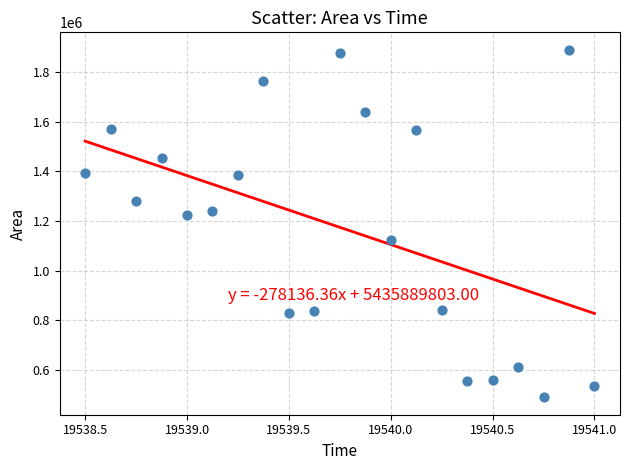

What is the range of Y values (max minus min)?

1402500